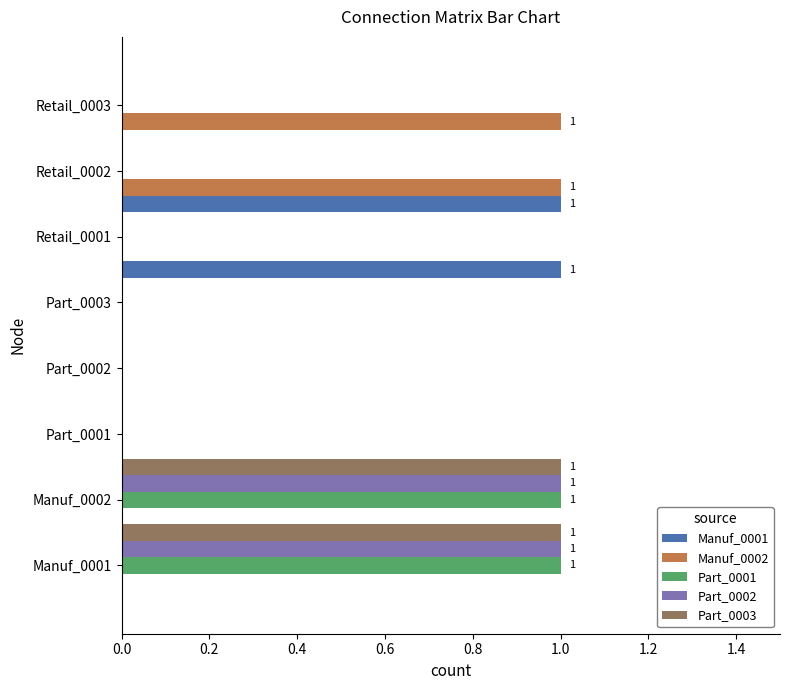

True or false: Part_0002 has a value of 1 at Manuf_0001.

False